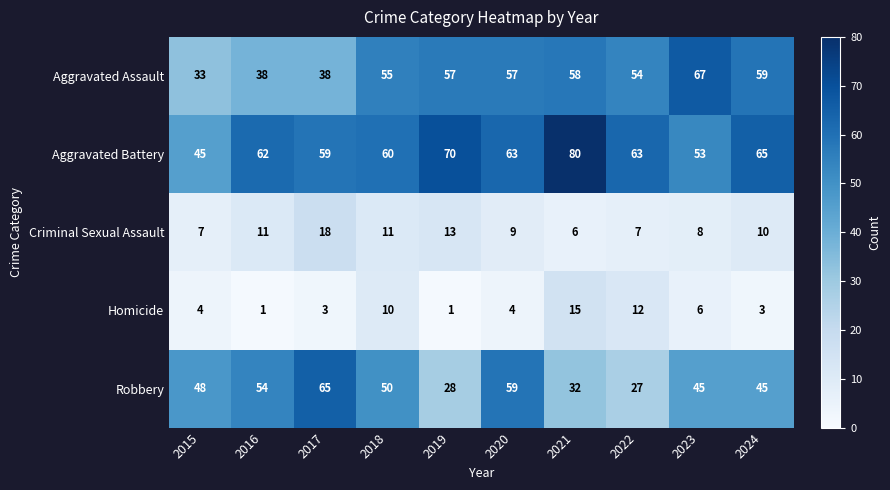

Which series has the widest spread of values?

Robbery